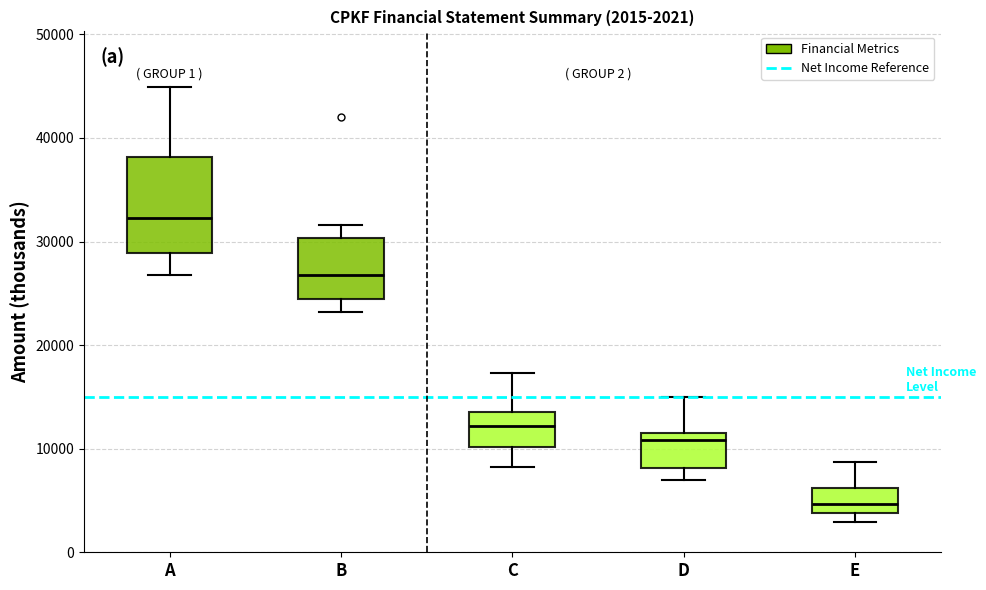

Comparing the boxes themselves (not the whiskers), which one is the tallest?

A